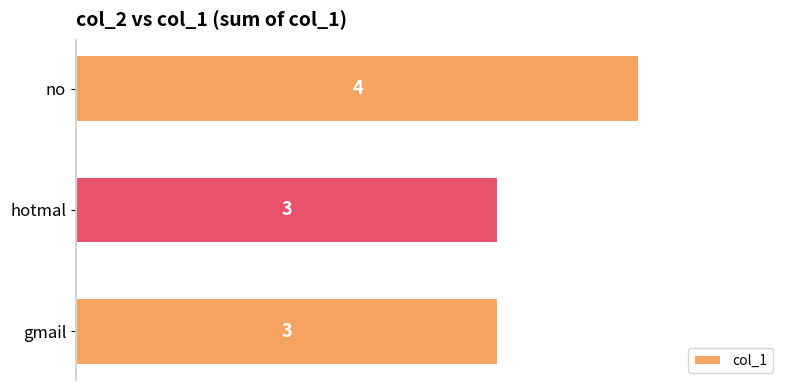

What is the change in value from hotmal to no?

+1